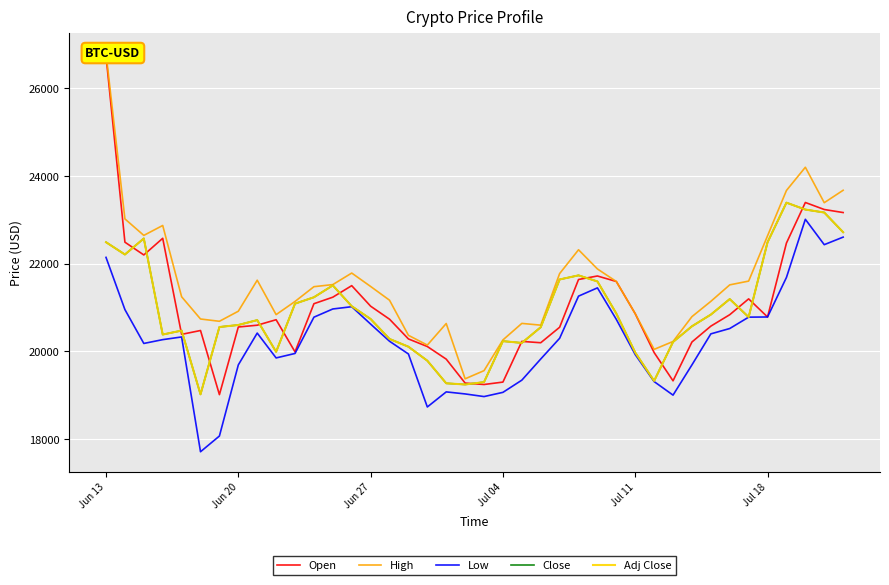

True or false: Adj Close and Close intersect in this chart.

False